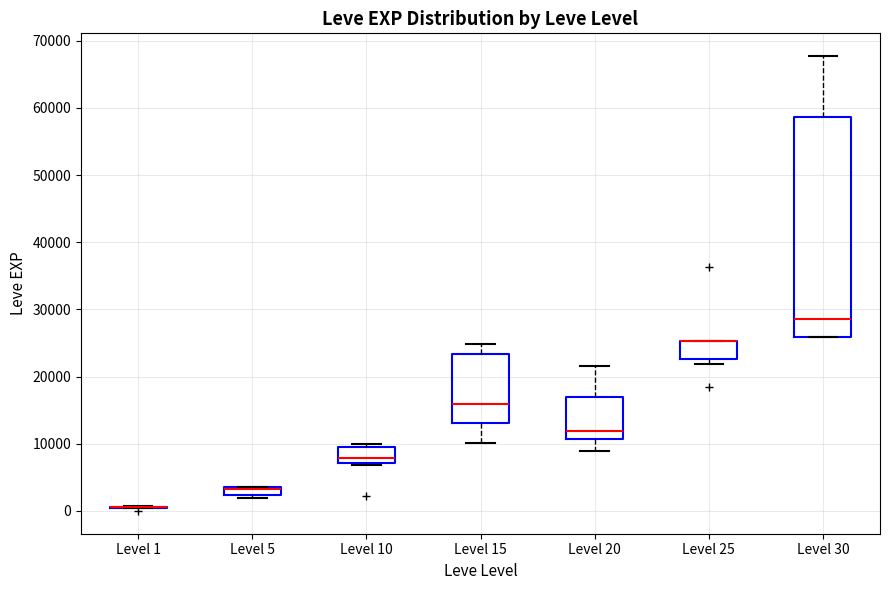

Comparing the boxes themselves (not the whiskers), which one is the tallest?

Level 30